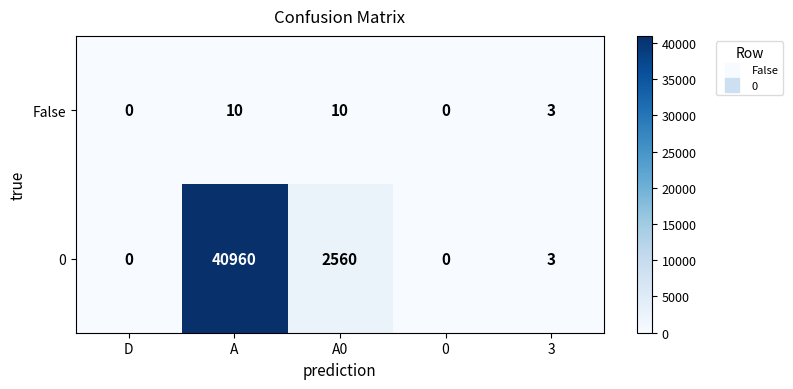

Reading right to left, transcribe all the data shown in this chart.

False: 3	0	10	10	0
0: 3	0	2560	40960	0